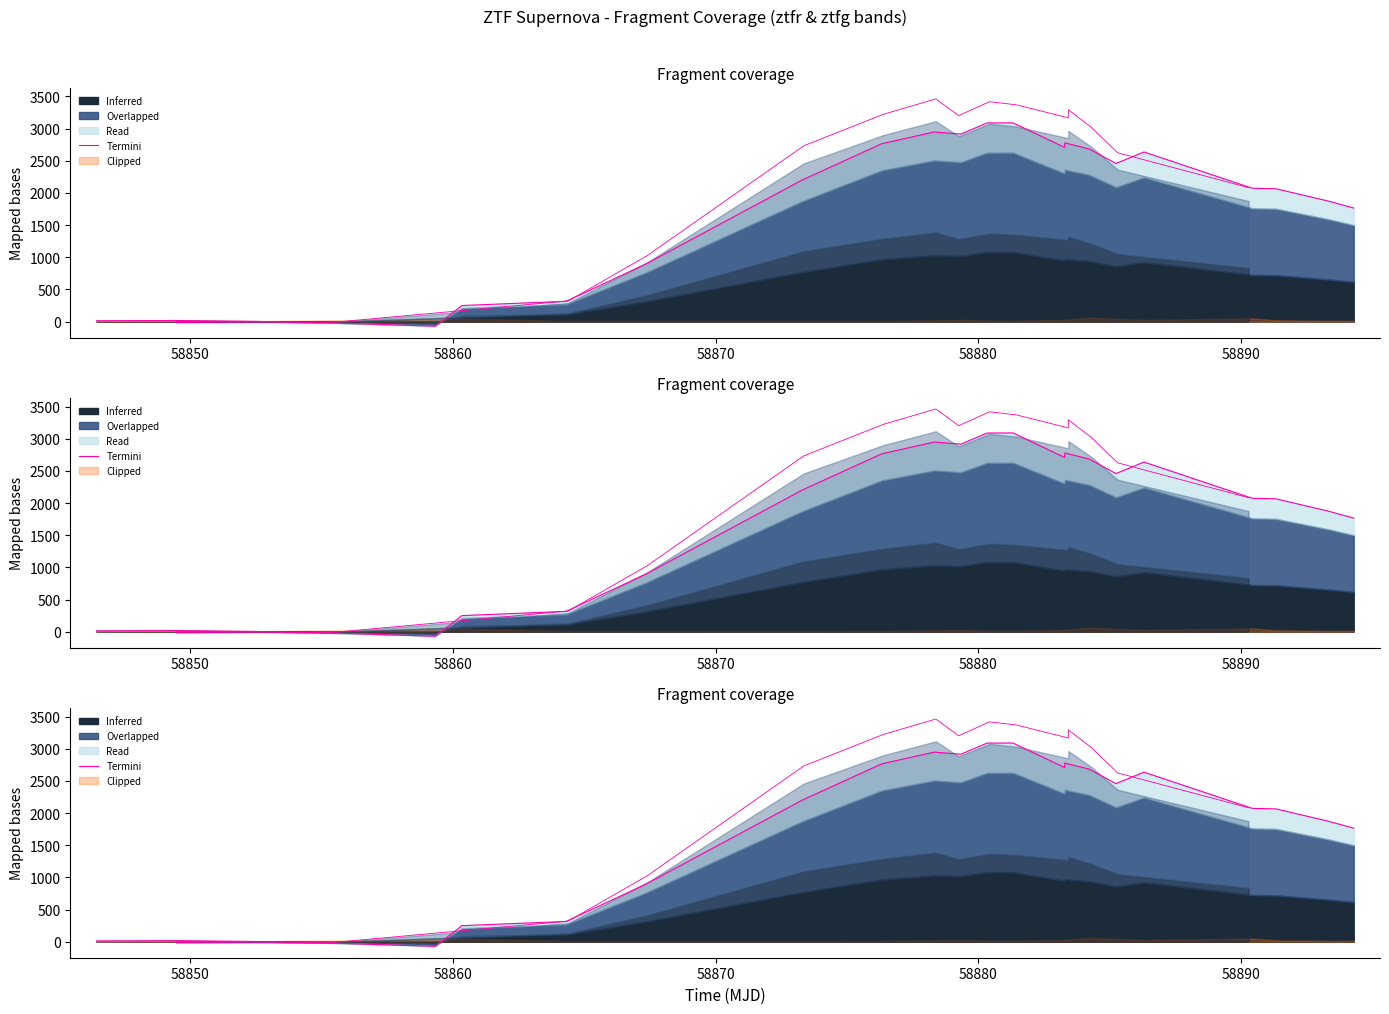

Reading left to right, transcribe all the data shown in this chart.

13.0	17.4	4.6	-19.3	-71.3	250.3	316.0	900.8	2201.2	2766.2	2948.8	2915.7	3088.8	3089.9	2709.9	2778.8	2684.1	2458.0	2637.4	2074.1	2065.8	1873.8	1765.9